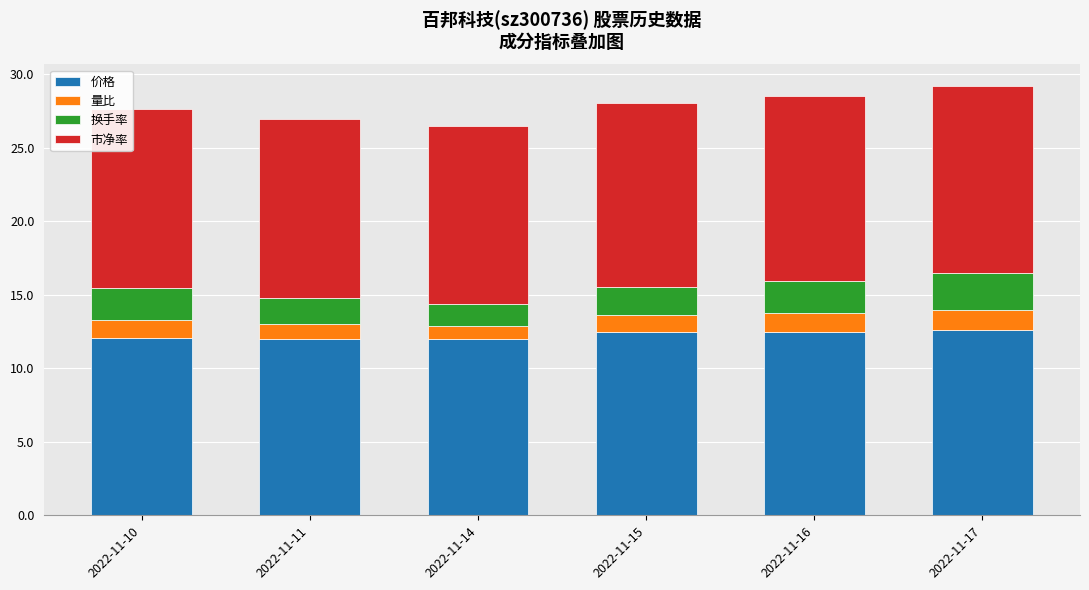

Is it true that 价格 equals 12.6 at 2022-11-17?

True